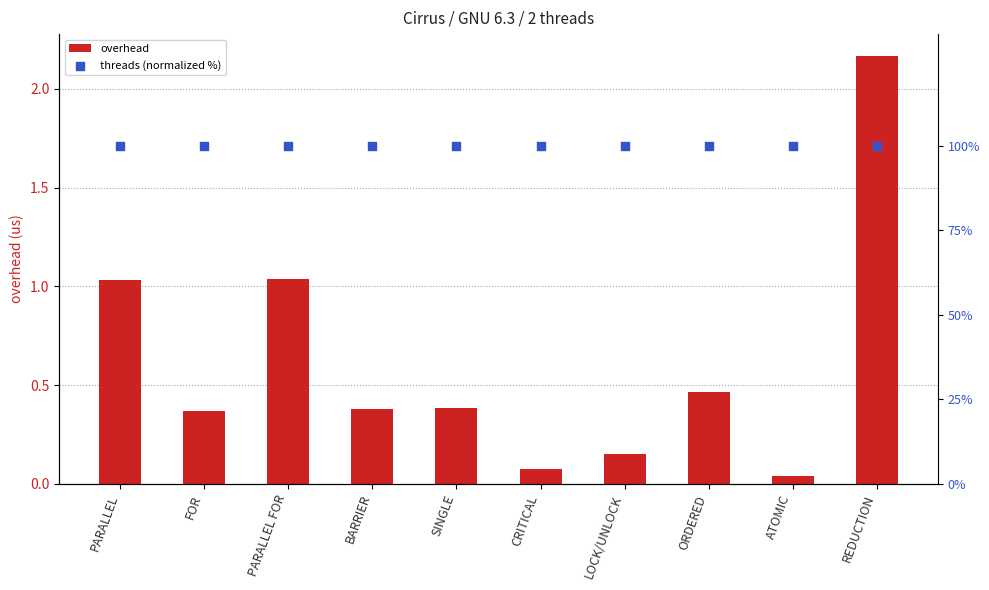

What are all the series names shown in the legend?

overhead, threads (normalized %)